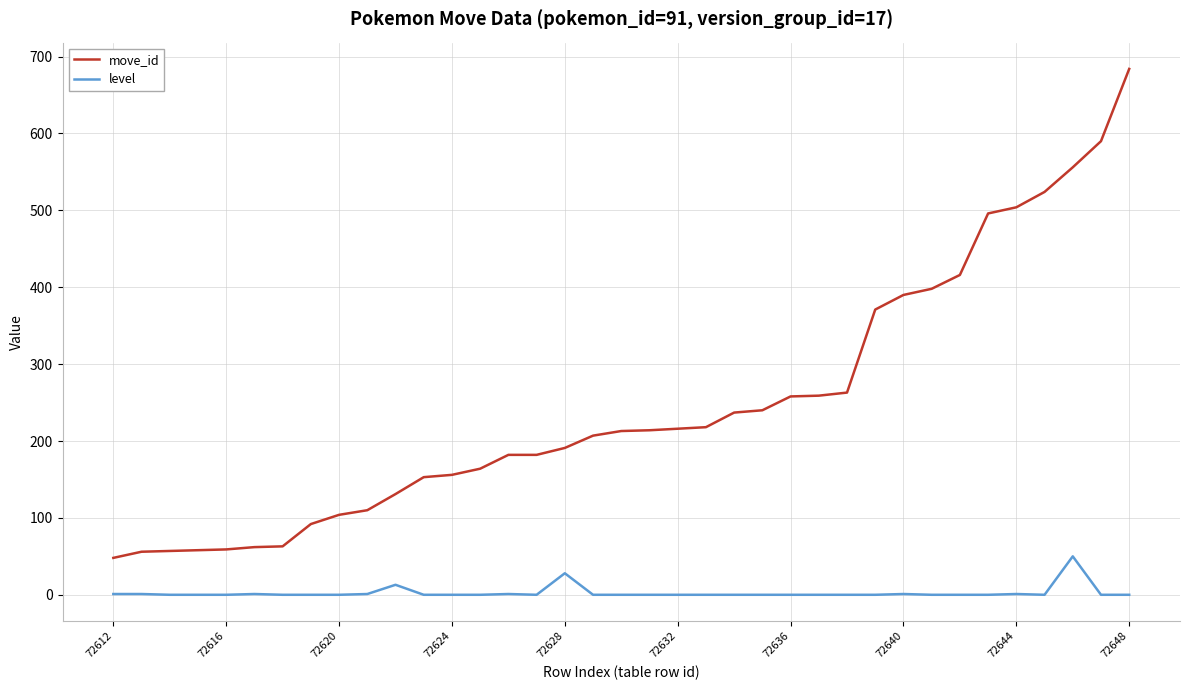

True or false: move_id and level cross at least once.

False